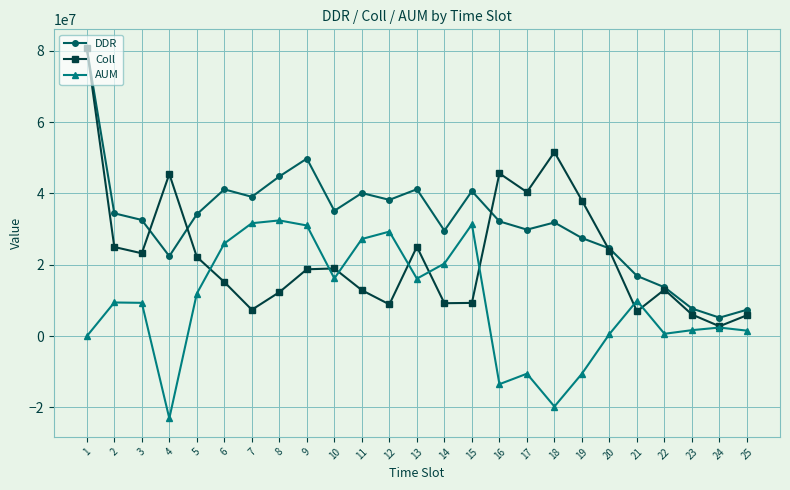

Is it true that AUM equals -5349526.2 at 16?

False